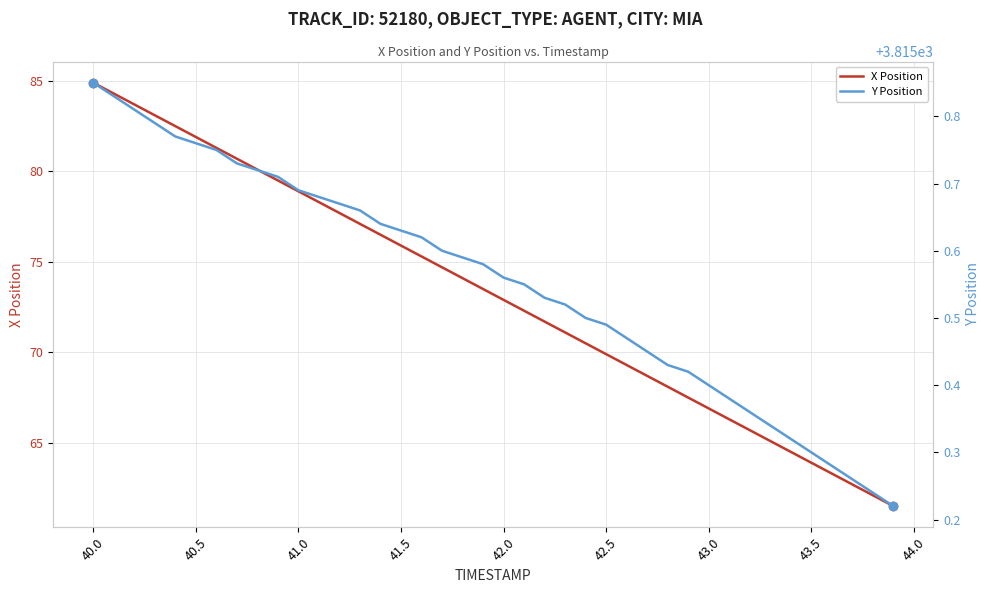

How many lines are shown in the chart?

2